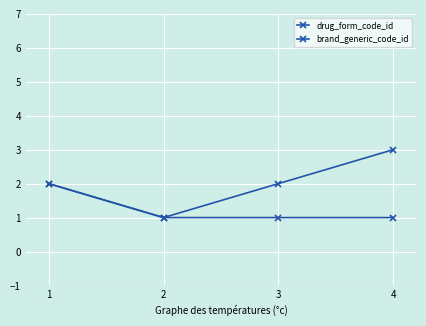

At which label does brand_generic_code_id reach its minimum?

2